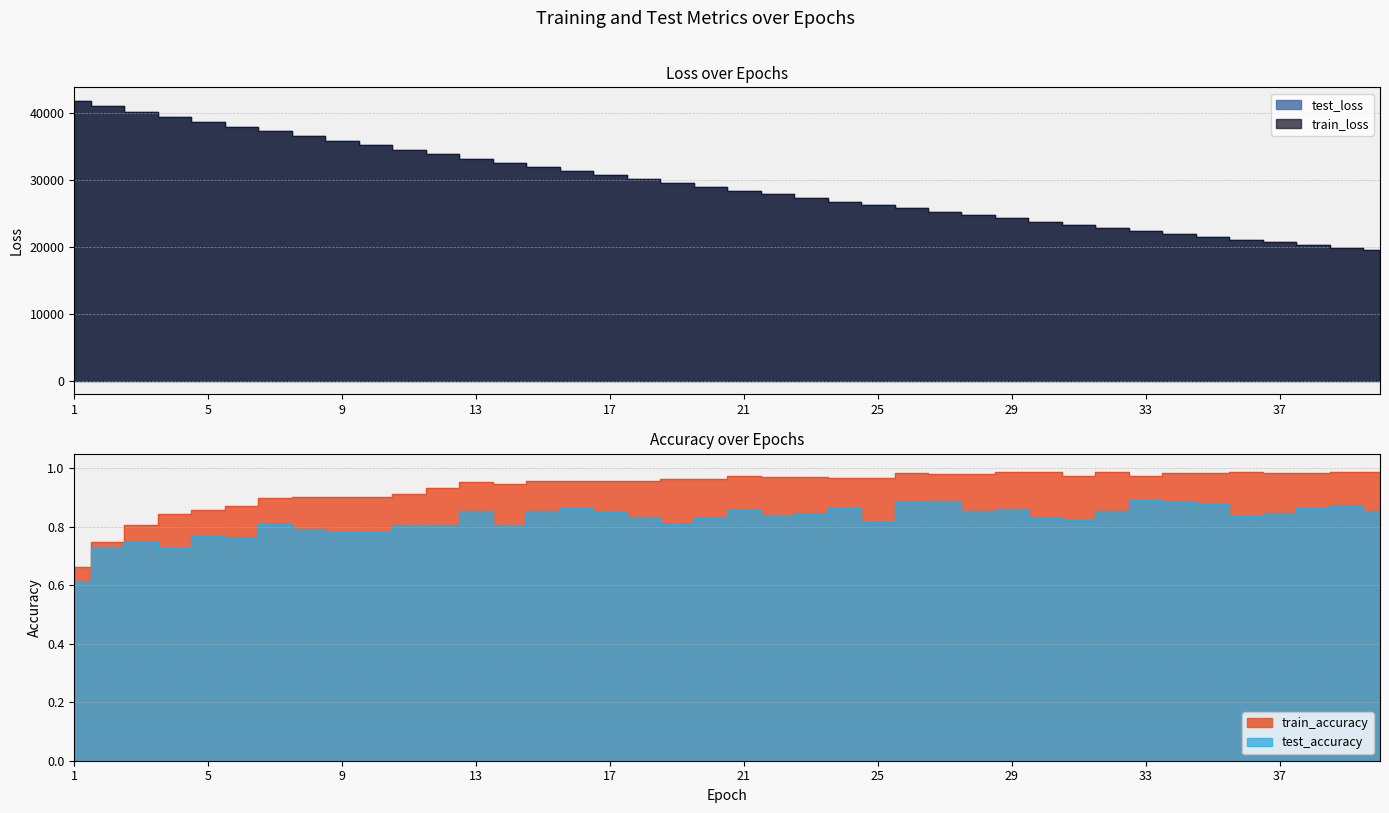

Rank the series by their maximum value, from highest to lowest.

test_loss, train_loss, train_accuracy, test_accuracy